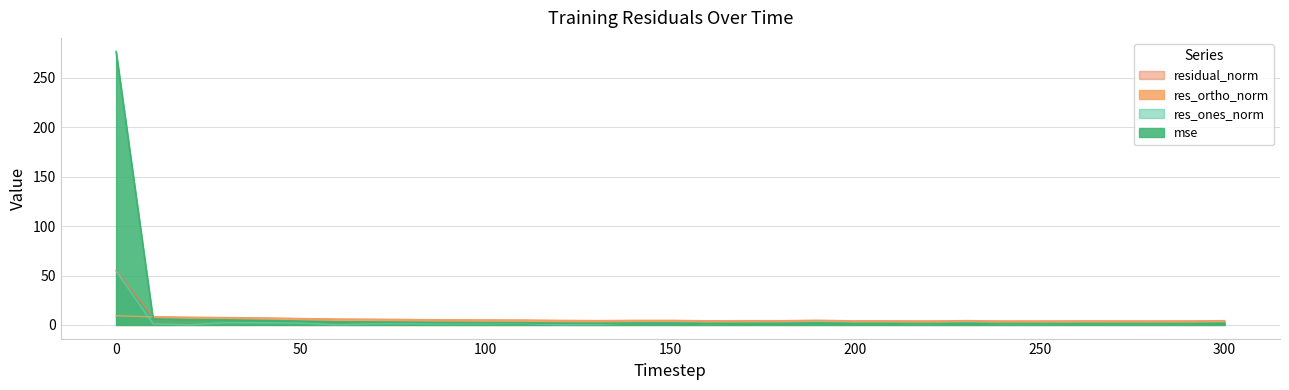

What is the difference between the second highest and minimum values in the res_ones_norm series?

2.6